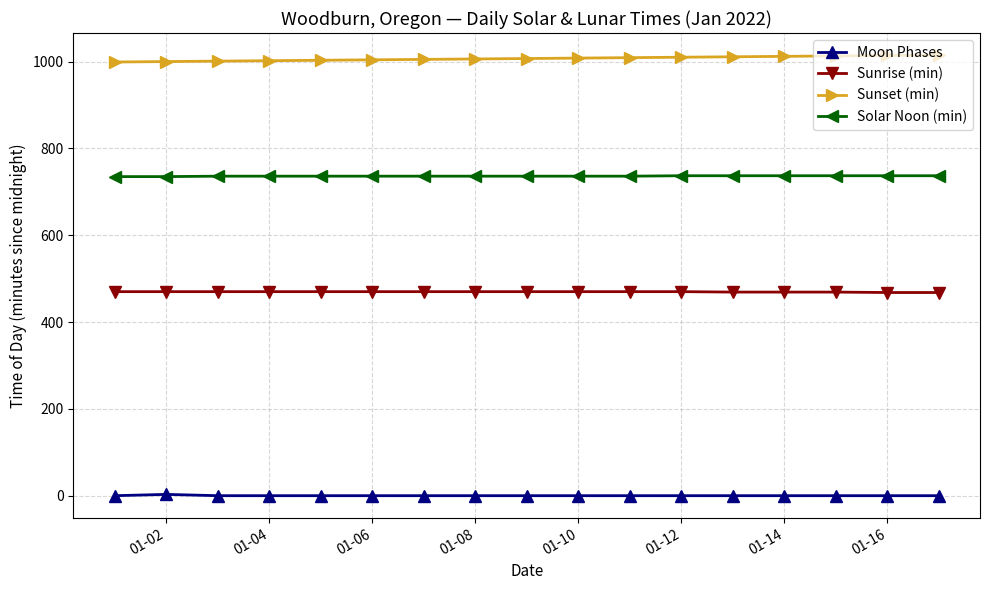

What is the value of the Sunset (min) point at the 17th from the left?

1015